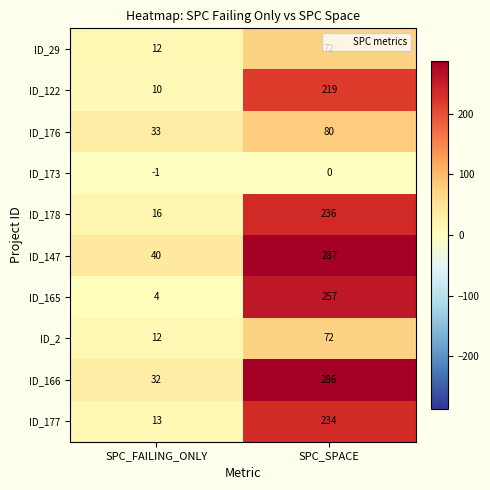

Which label corresponds to the smallest value in the chart?

SPC_FAILING_ONLY